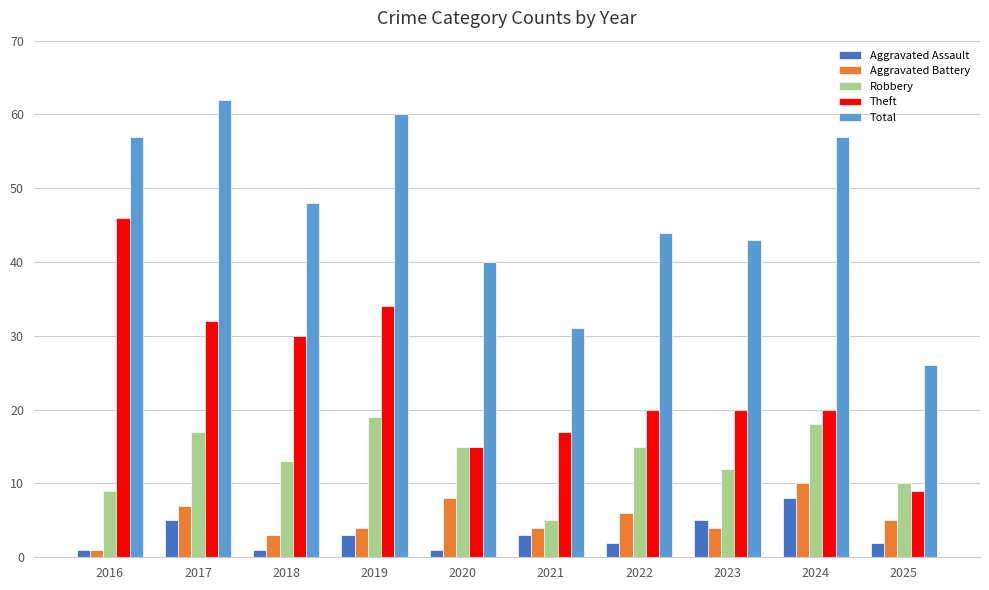

What is the average value of the Robbery series?

13